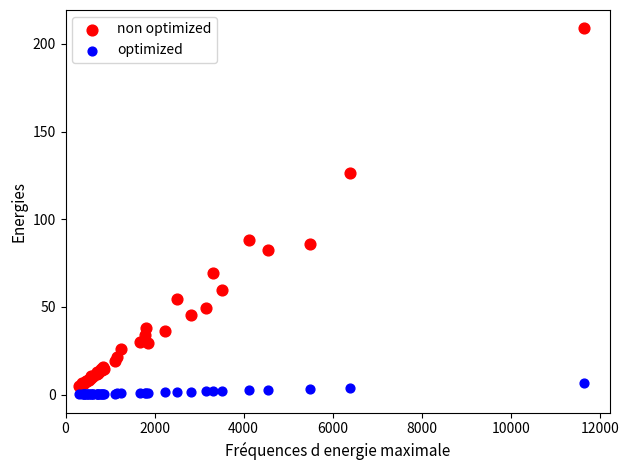

Which series has the widest spread of Y values?

non optimized